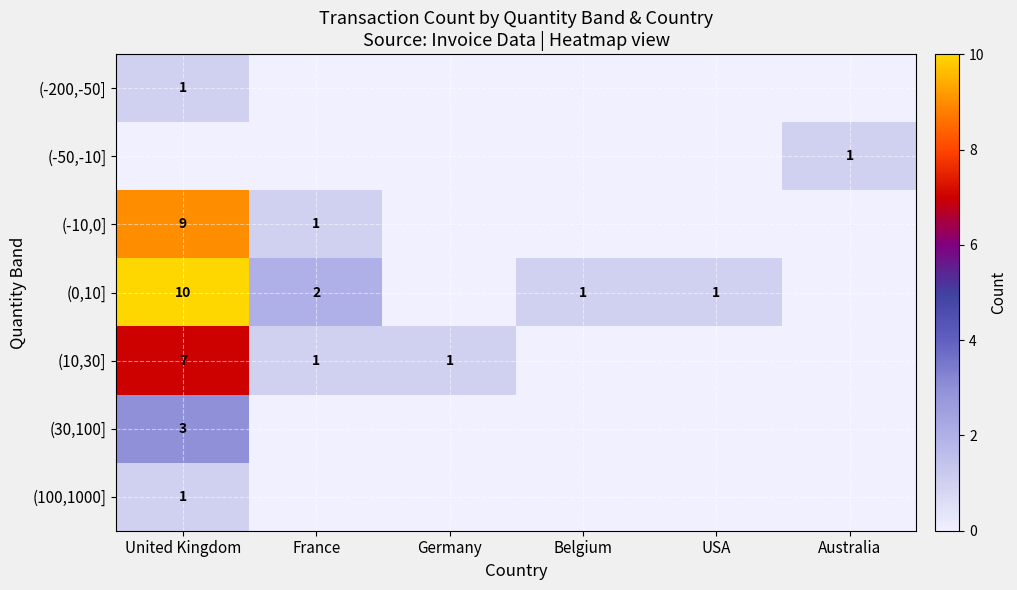

The (30,100] series shows 2 at United Kingdom. True or false?

False